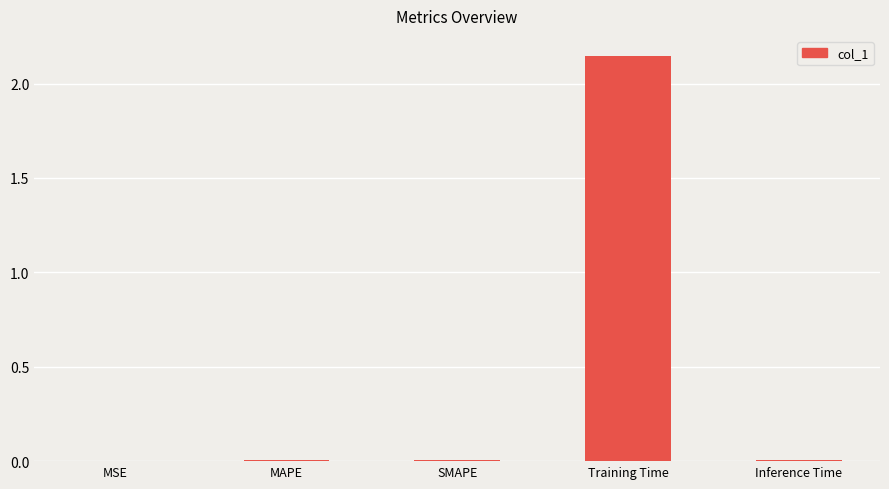

What is the sum of all values?

2.2